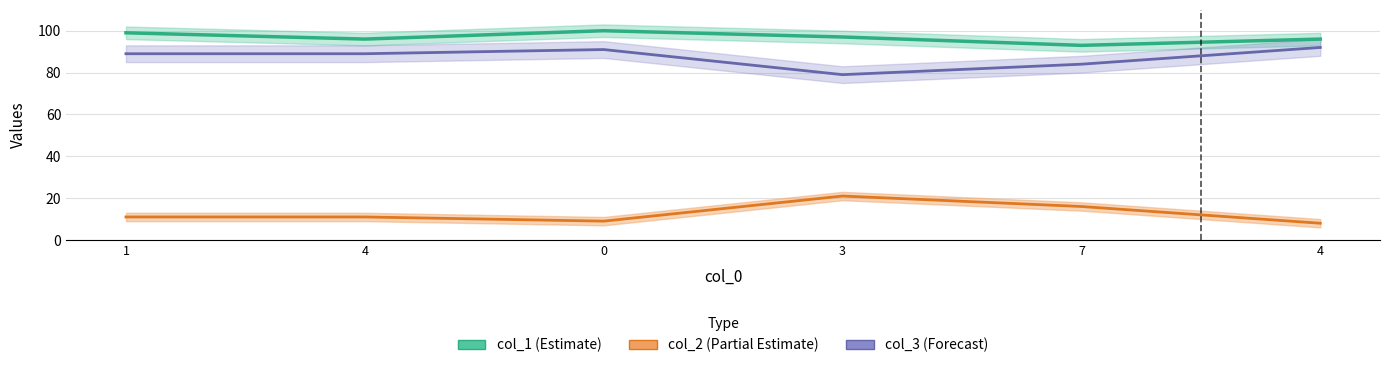

What are all the series names shown in the legend?

col_1, col_2, col_3